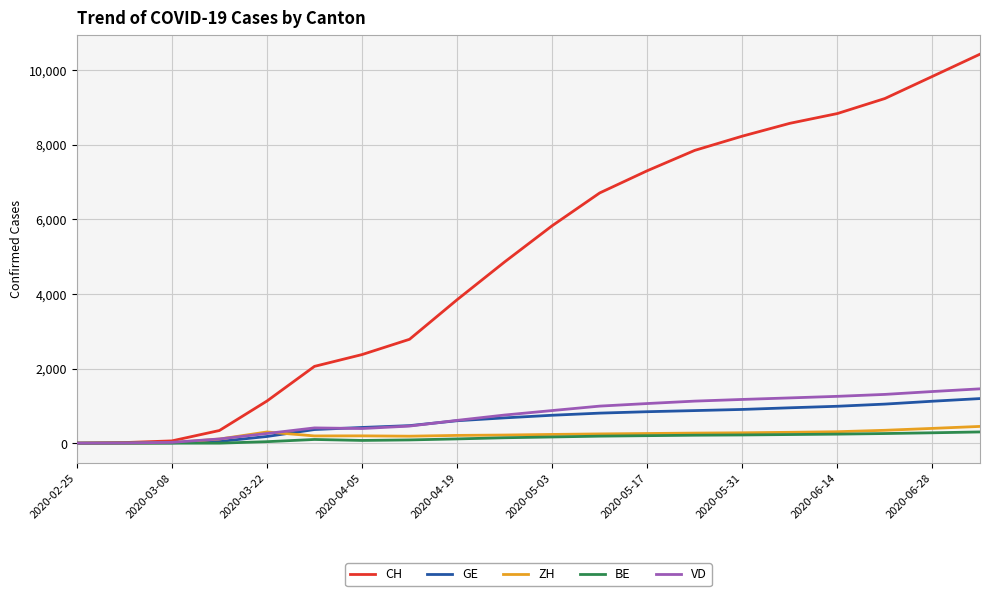

Which series has the largest range (max minus min)?

CH